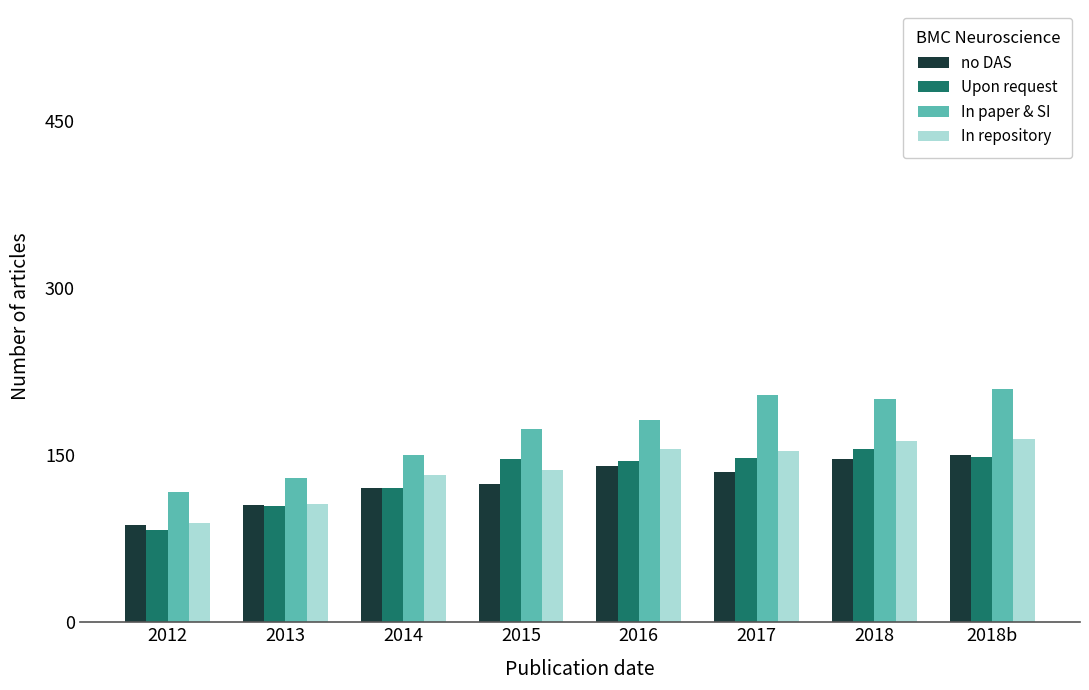

The value of no DAS at 2016 is 205.3. True or false?

False